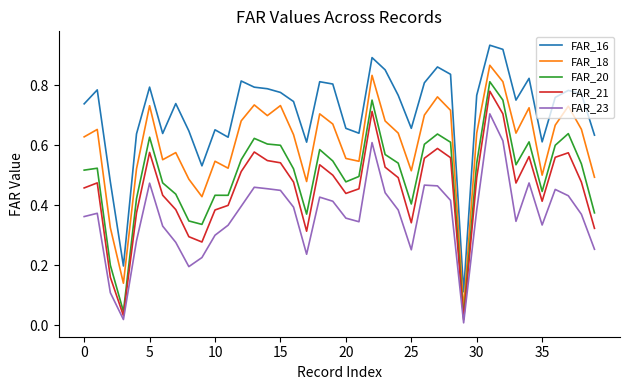

True or false: FAR_23 and FAR_16 intersect in this chart.

False